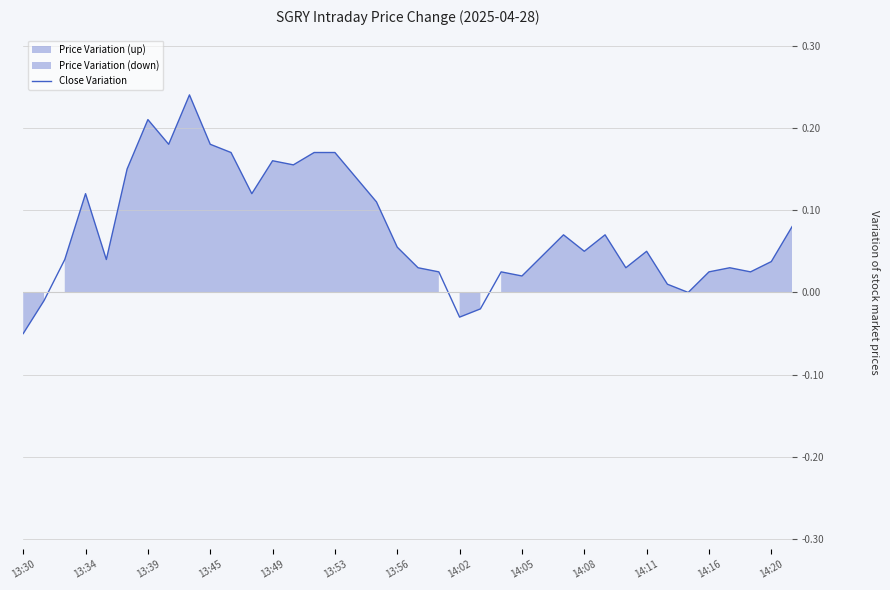

Does the chart display data point markers on the line(s)?

No